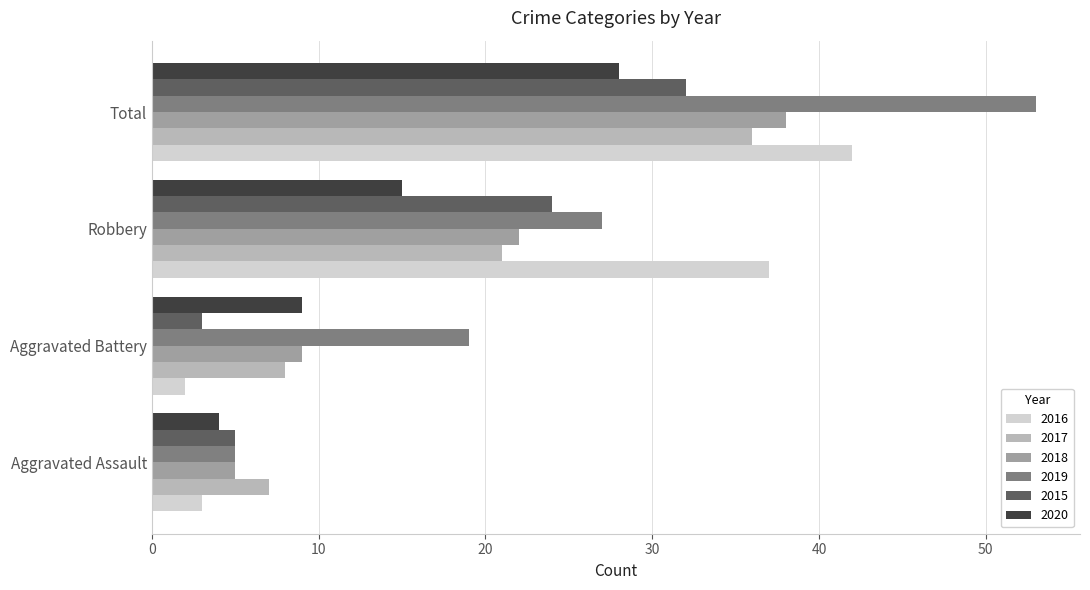

What is the difference between the highest and lowest values at Total?

25